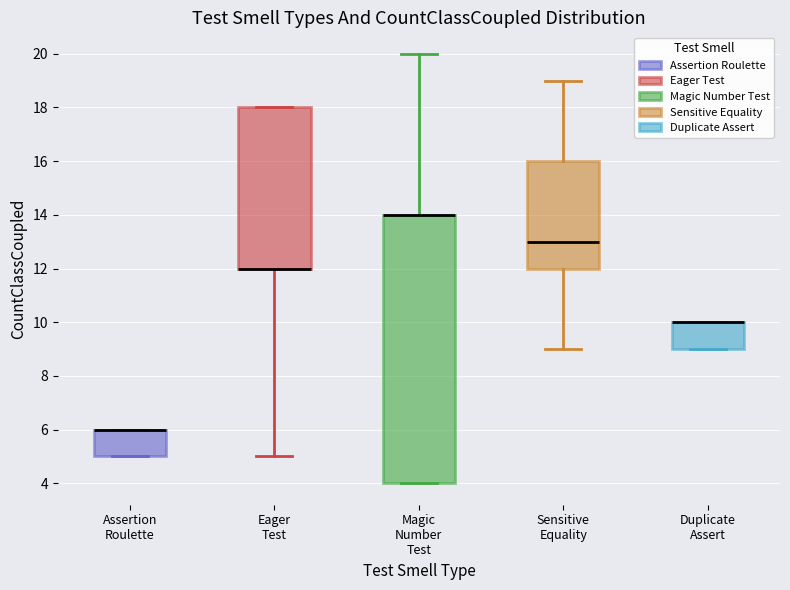

Where is the lower edge of the box for Duplicate Assert on the y-axis? The values are not printed on the chart, so give them approximately, as read against the axis.

9